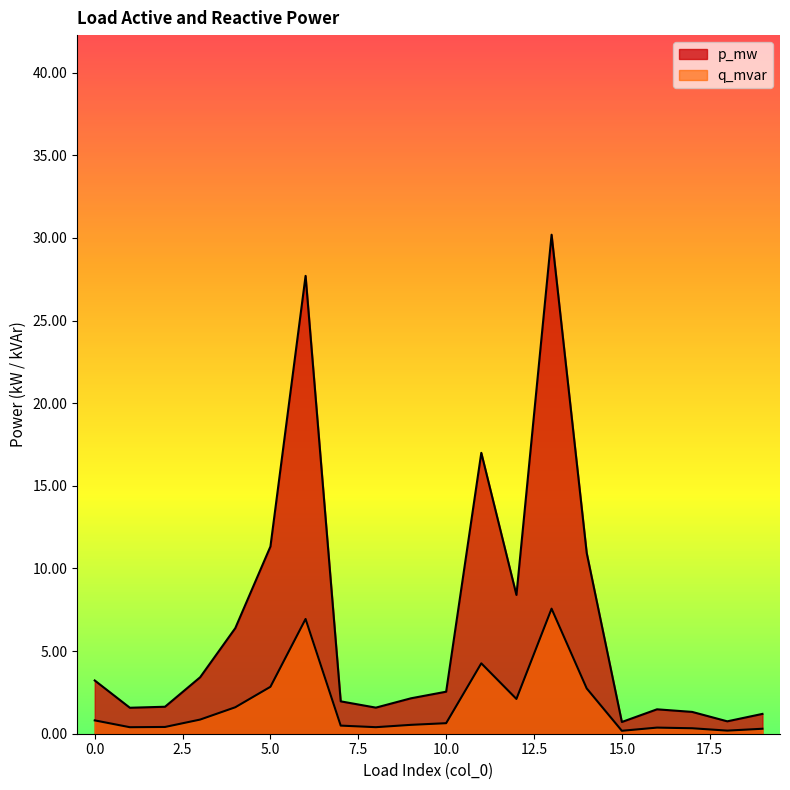

Rank the series by their maximum value, from lowest to highest.

q_mvar, p_mw